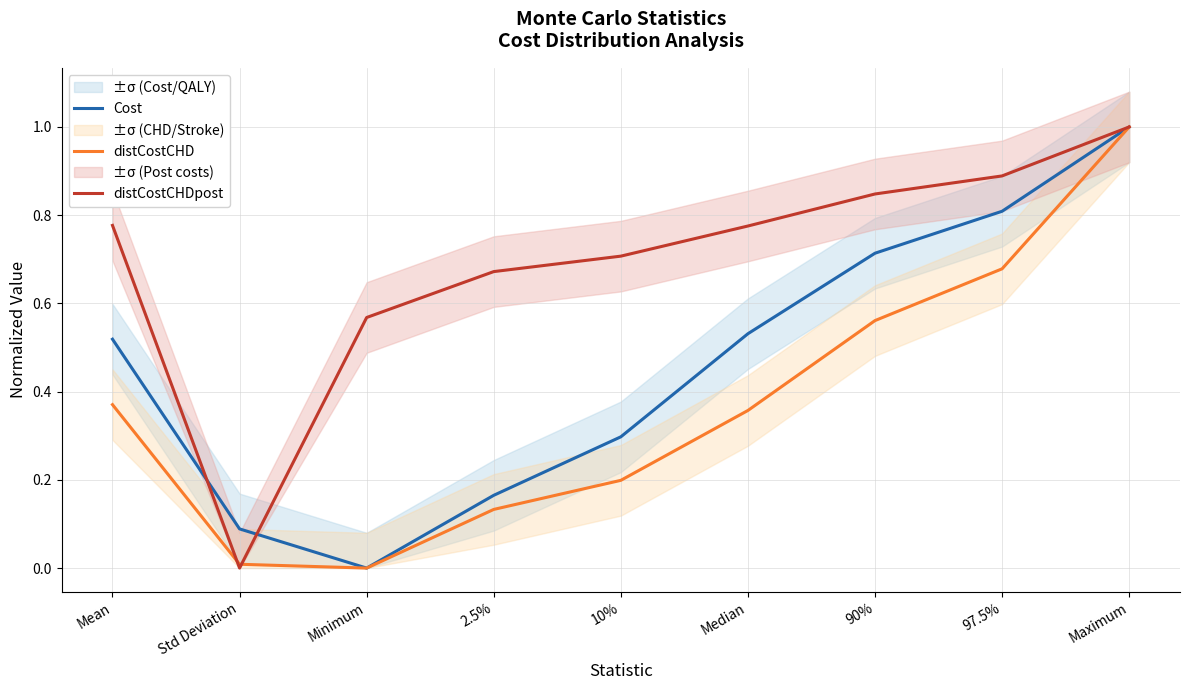

How many lines are shown in the chart?

3